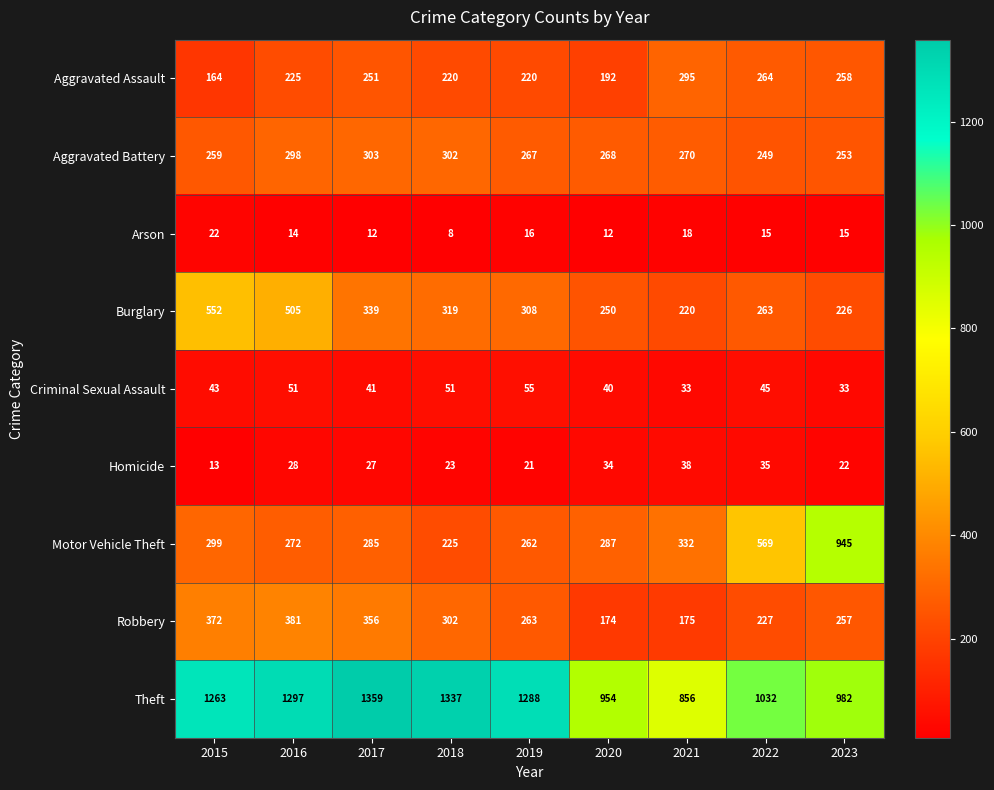

How many data points does each series have?

9